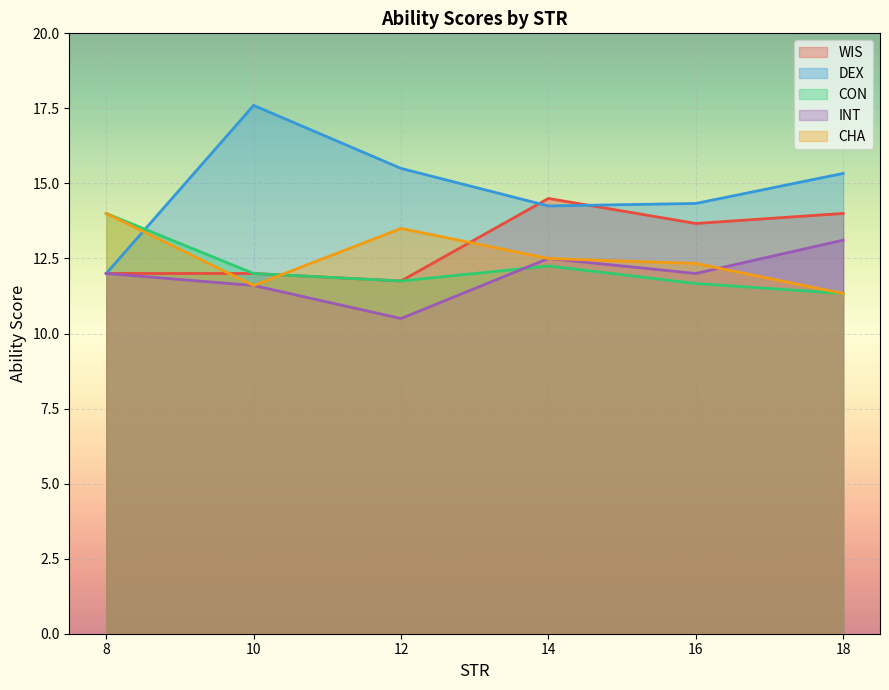

Which category has the highest value in the CON series?

8